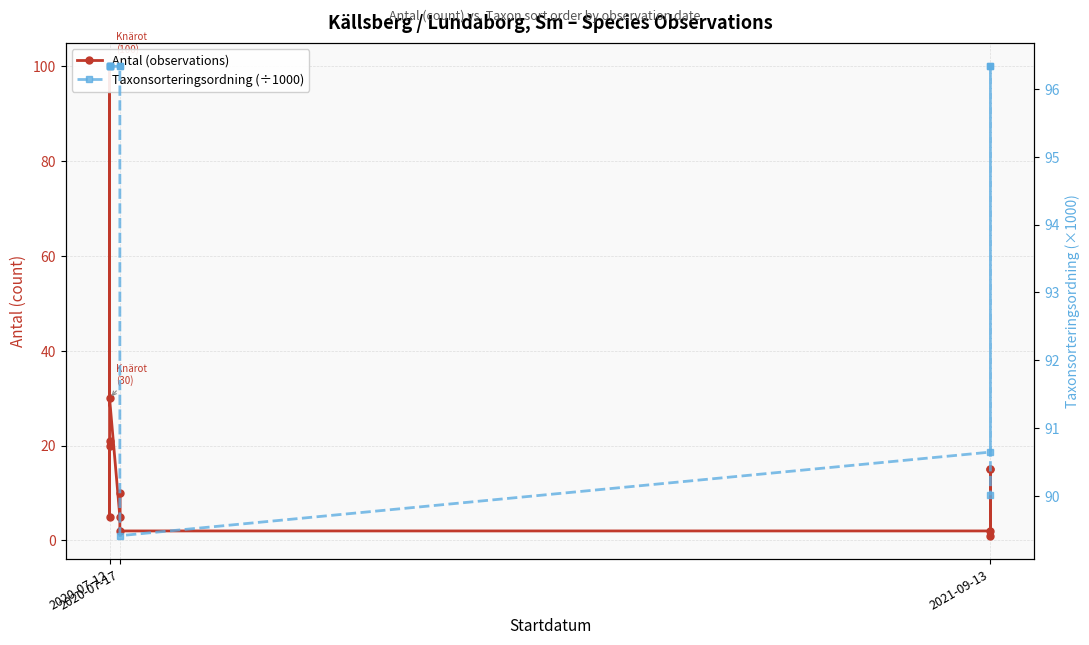

Which category has the highest value across all series?

3